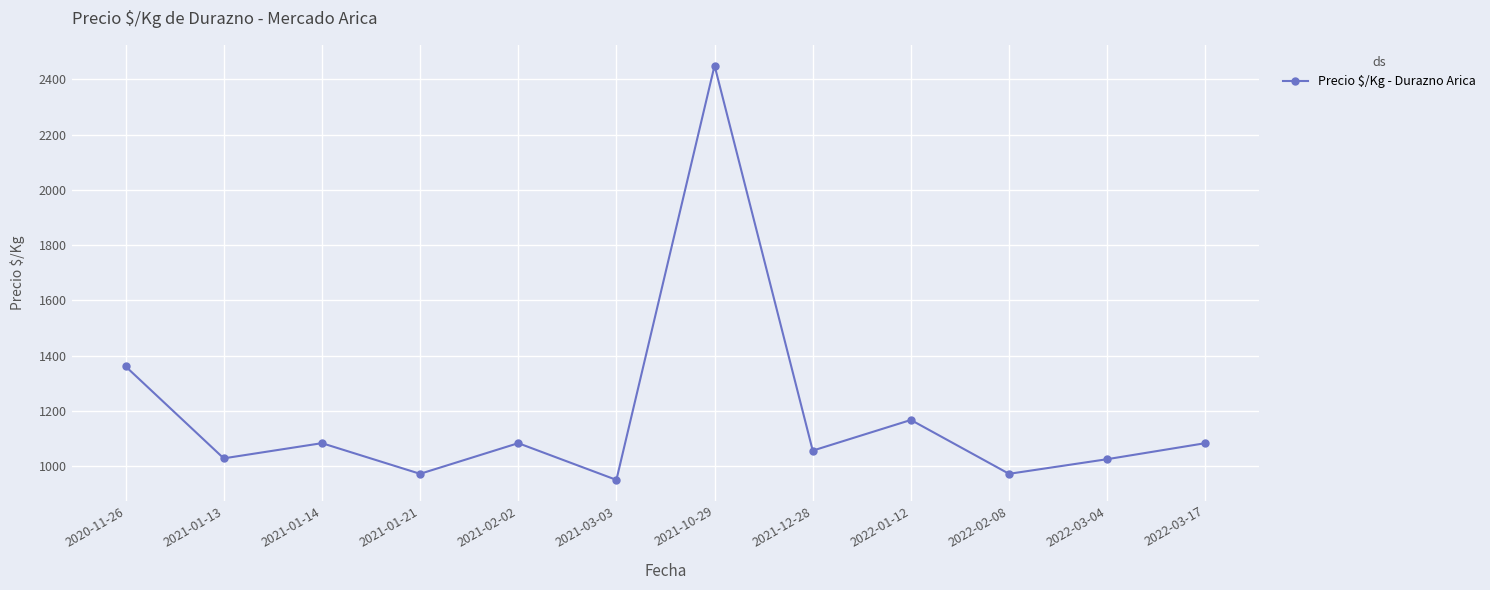

Does the chart display data point markers on the line(s)?

Yes